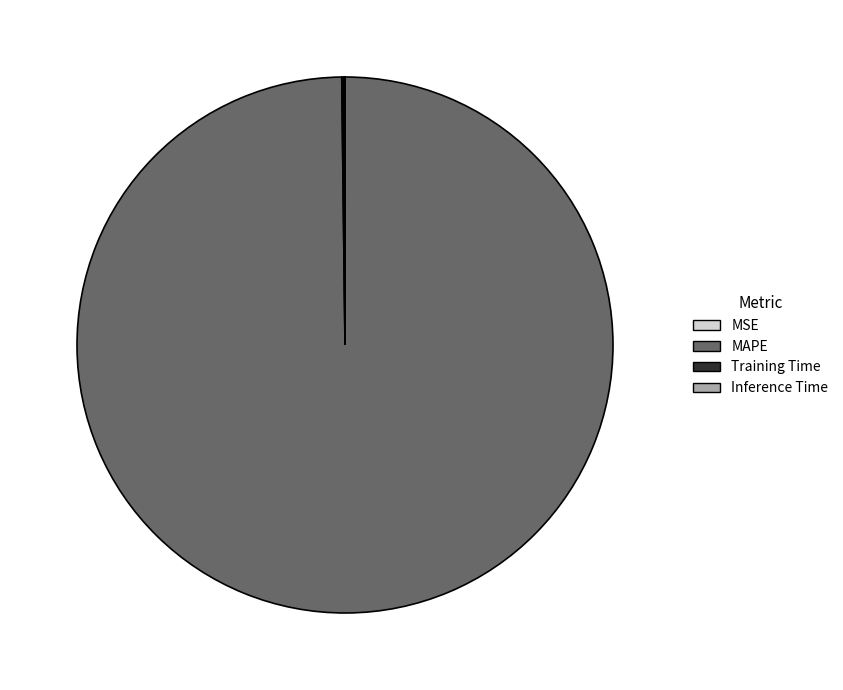

True or false: MAPE accounts for 100% of the total.

True